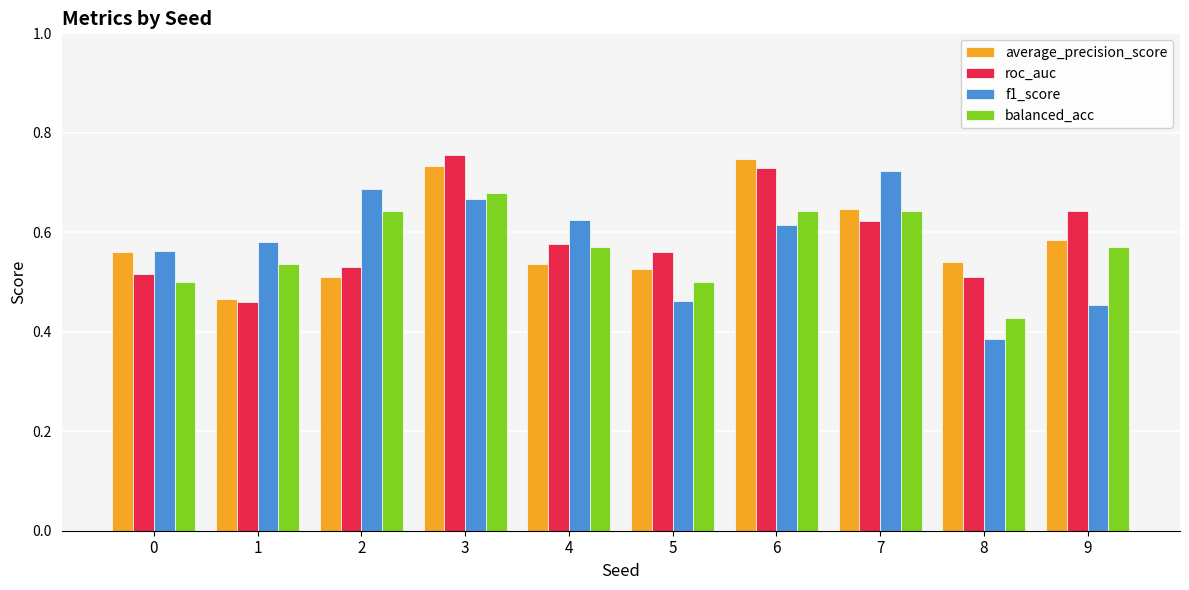

What is the total value across all series at 0?

2.1